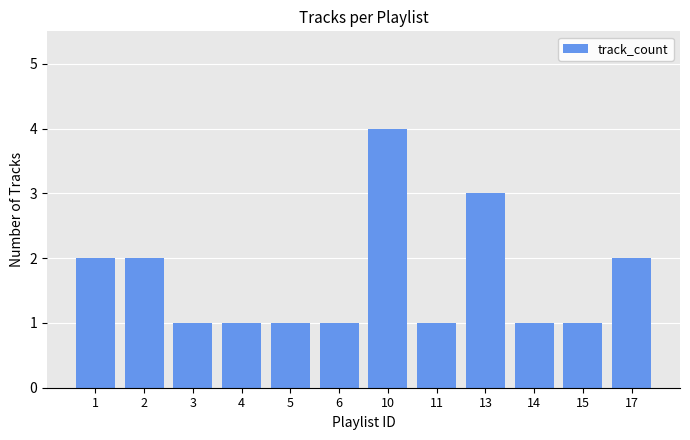

What is the difference between the values at 1 and 13?

1